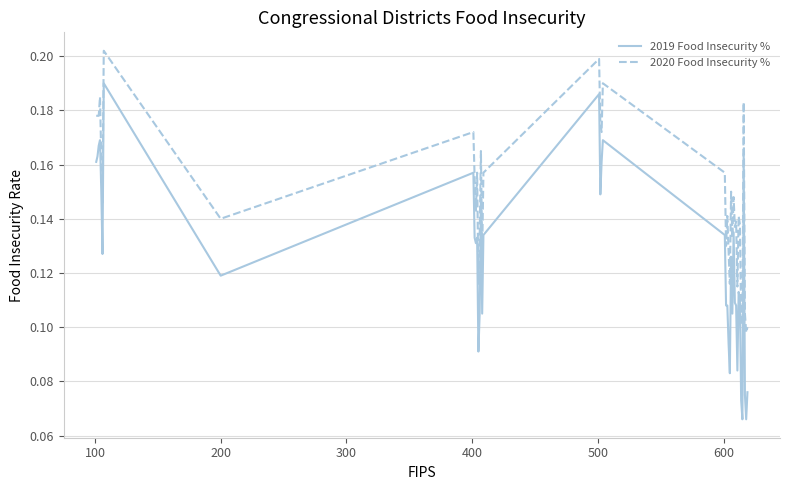

Rank the series by their average value, from lowest to highest.

2019 Food Insecurity %, 2020 Food Insecurity %